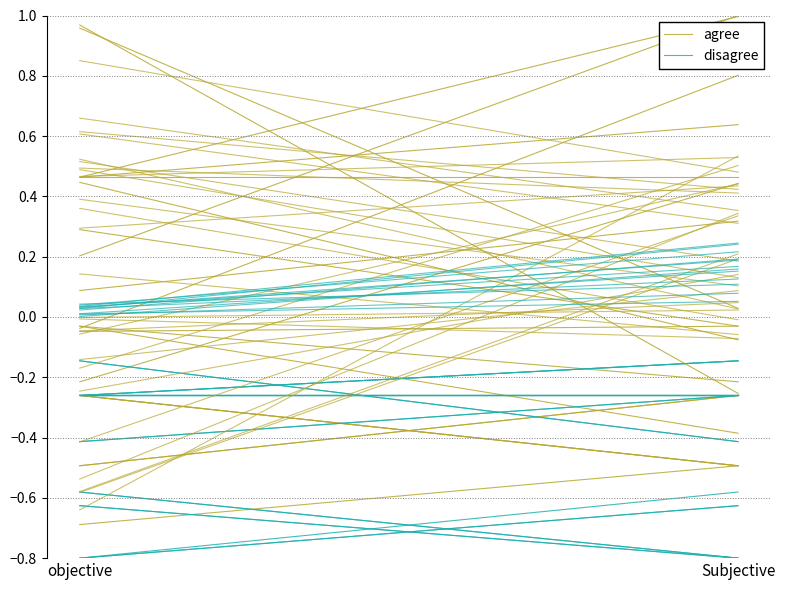

Which series has the widest spread of values?

agree